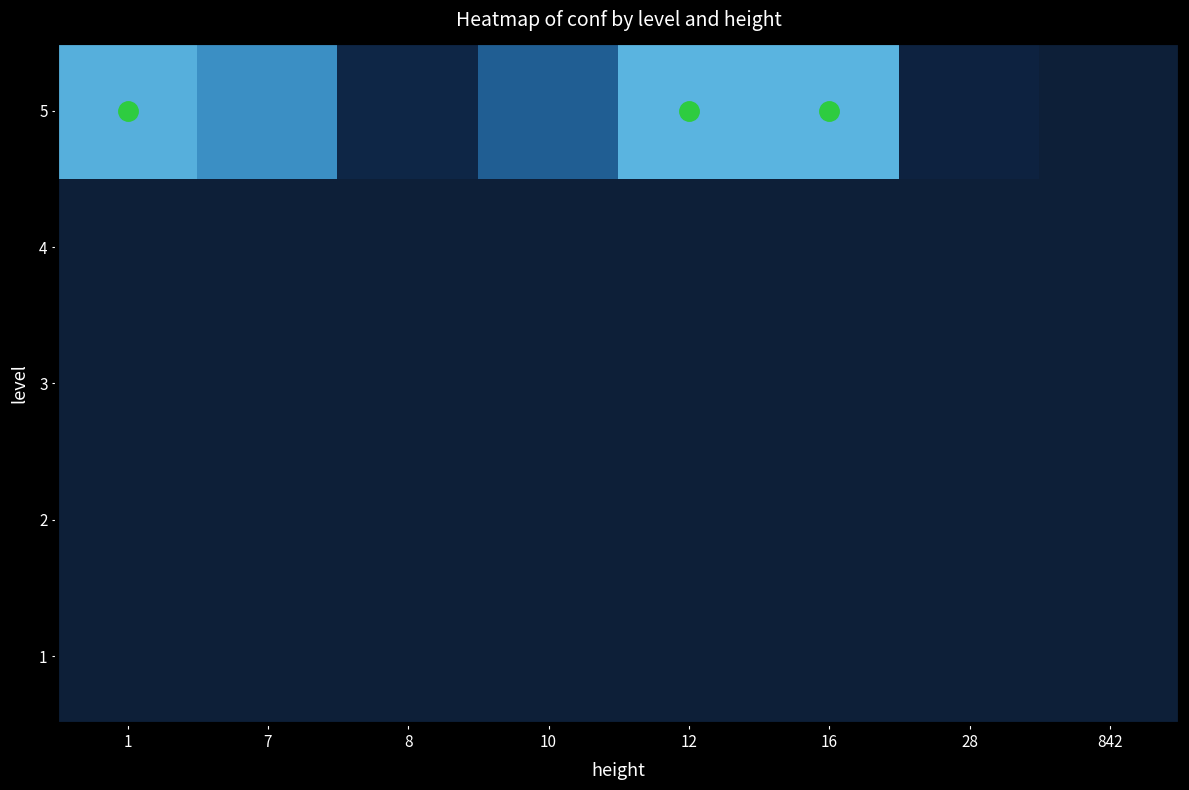

What is the smallest value displayed?

38.0